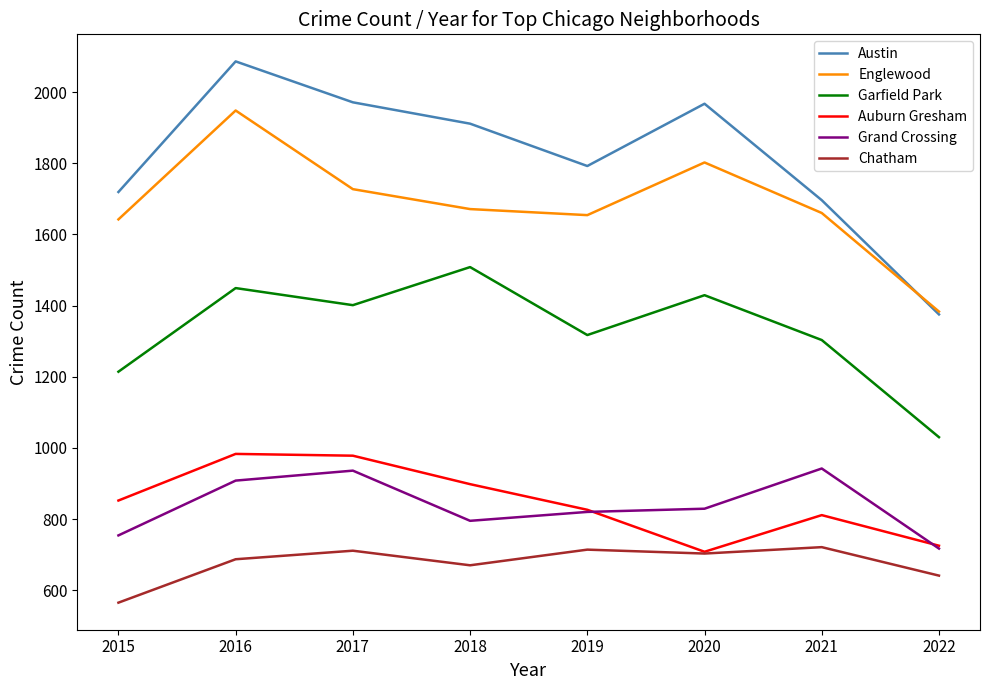

What is the sum of the Englewood values at 2016 and 2020?

3750